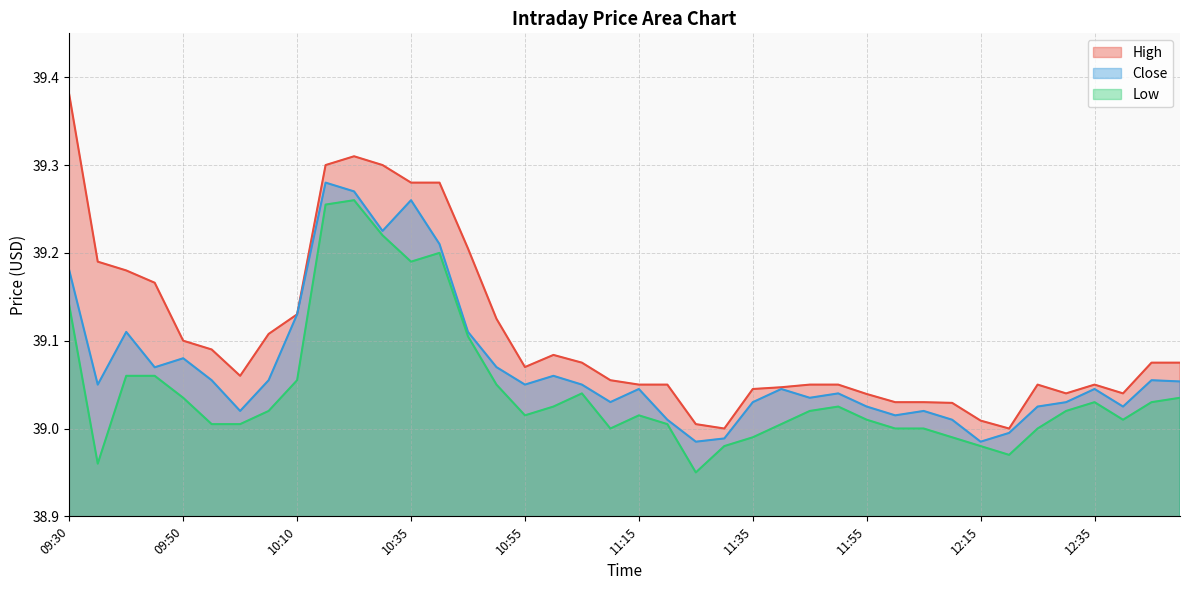

What are all the series names shown in the legend?

High, Close, Low